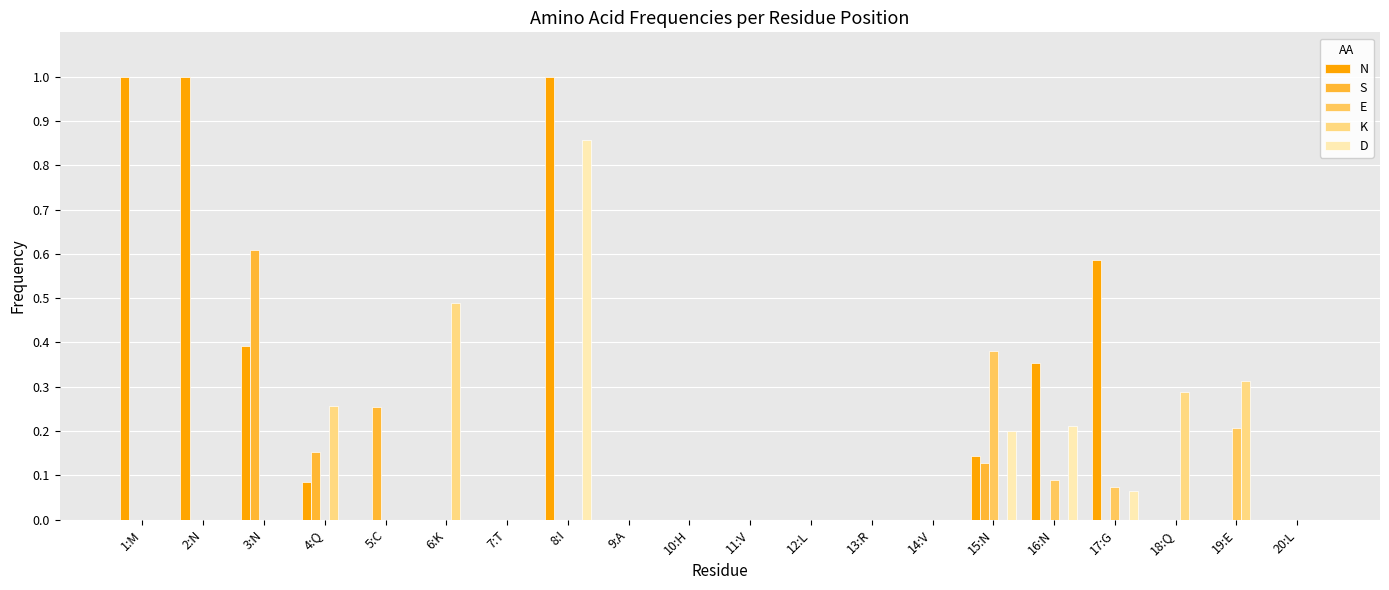

Are the bars horizontal?

No